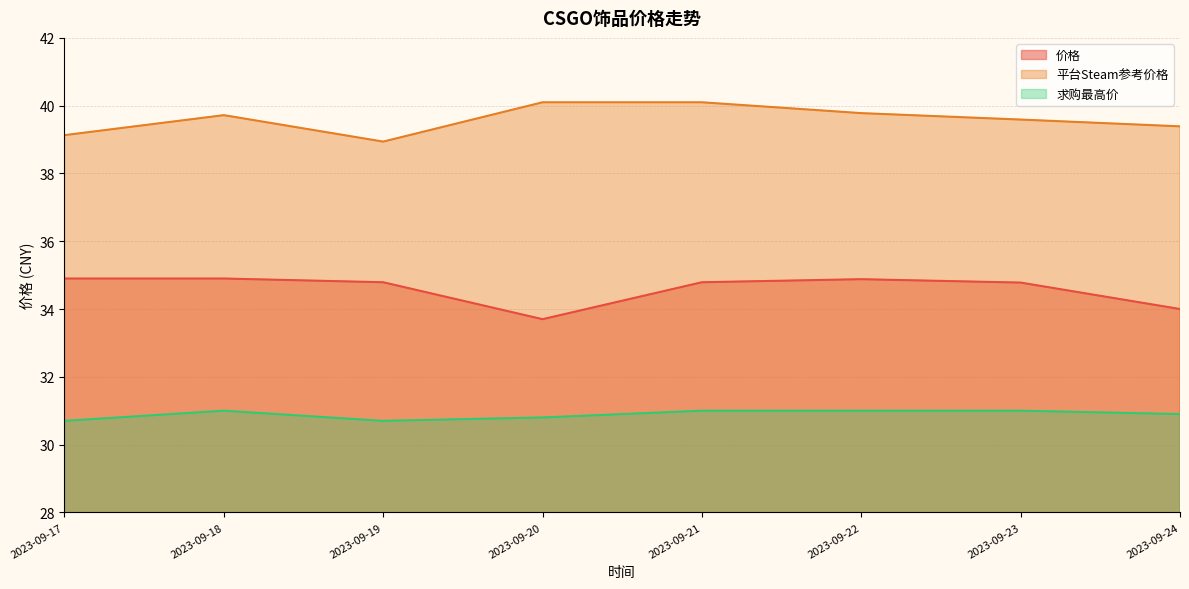

What is the value of the 平台Steam参考价格 point at the 4th from the left?

40.1